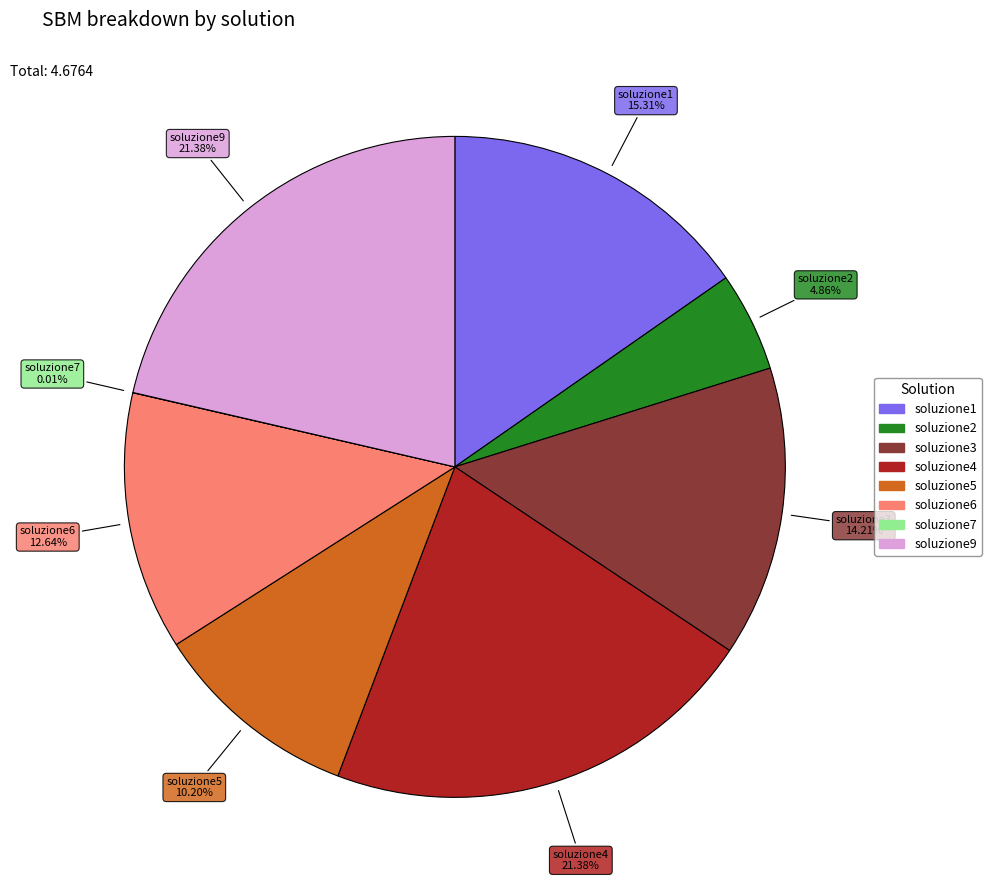

Is it true that soluzione4 is 12% of the pie?

False